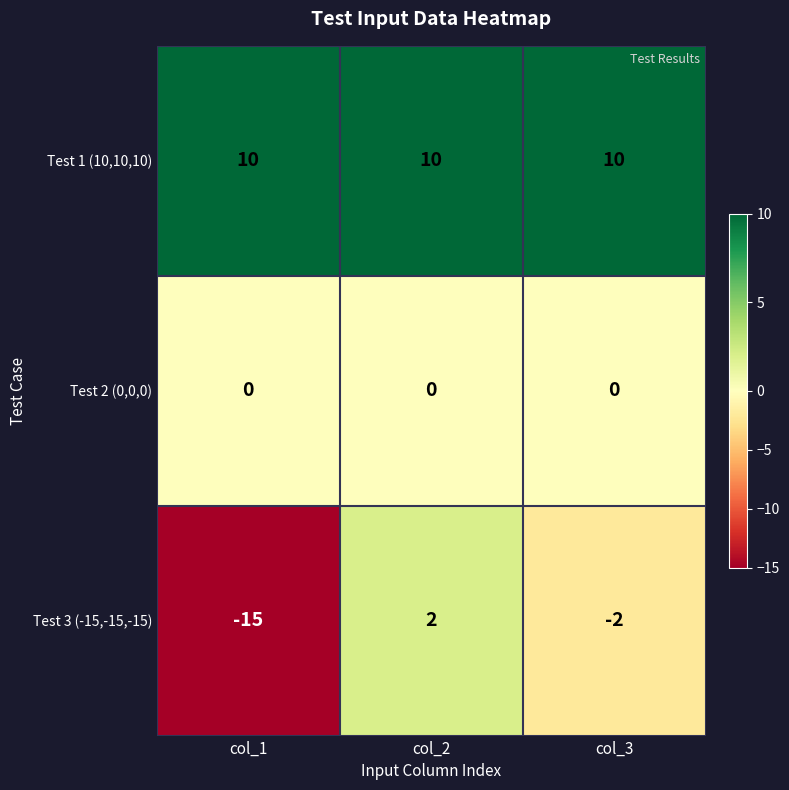

Reading left to right, list all the values displayed in this chart.

Test 1 (10,10,10): 10	10	10
Test 2 (0,0,0): 0	0	0
Test 3 (-15,-15,-15): -15	2	-2